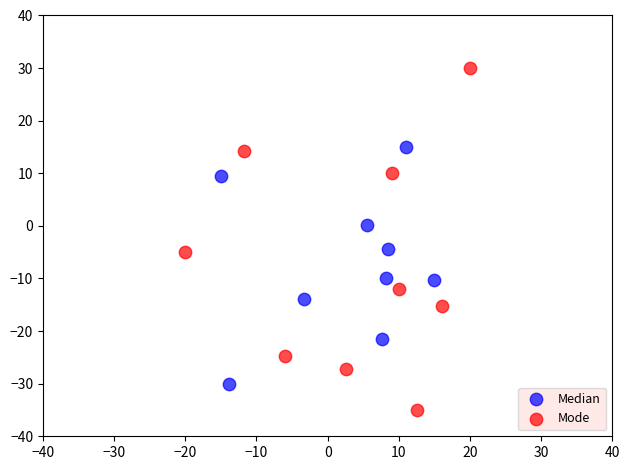

Which series reaches the minimum Y coordinate?

Mode